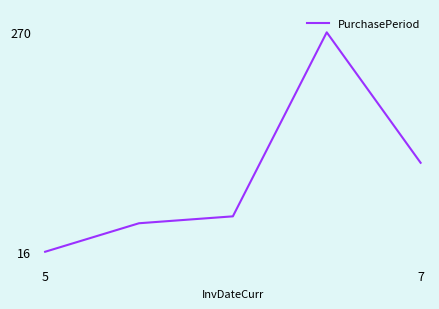

True or false: there are more than 0 points higher than both neighbors.

True